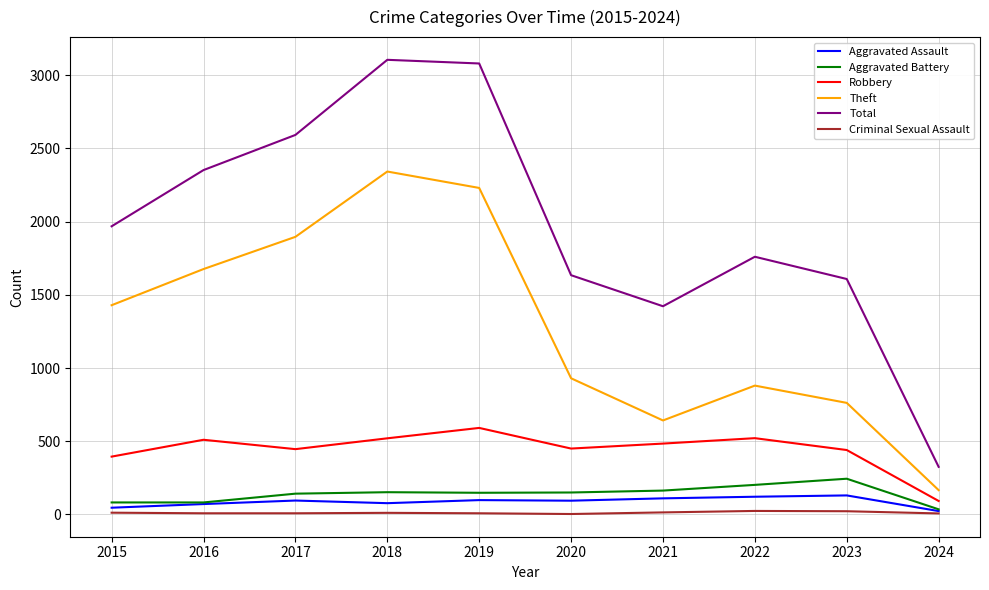

True or false: Total and Aggravated Assault intersect in this chart.

False